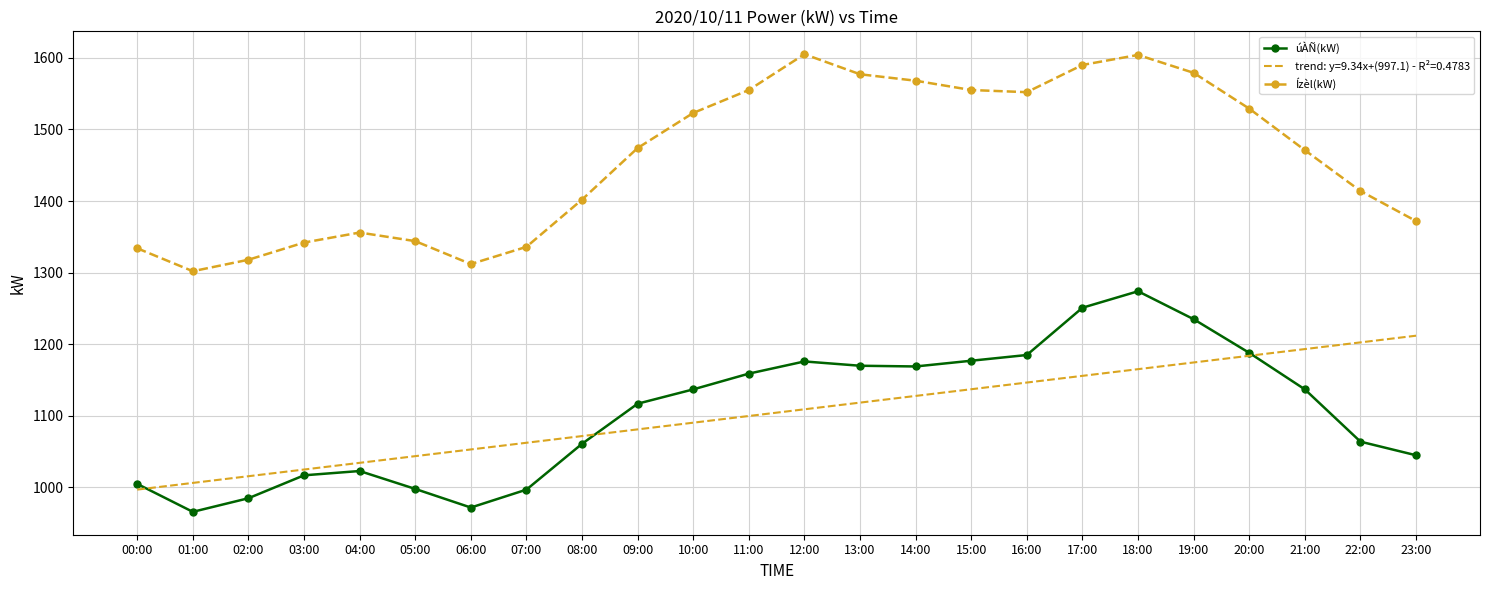

How many values in the úÀÑ(kW) series are below 1137?

12